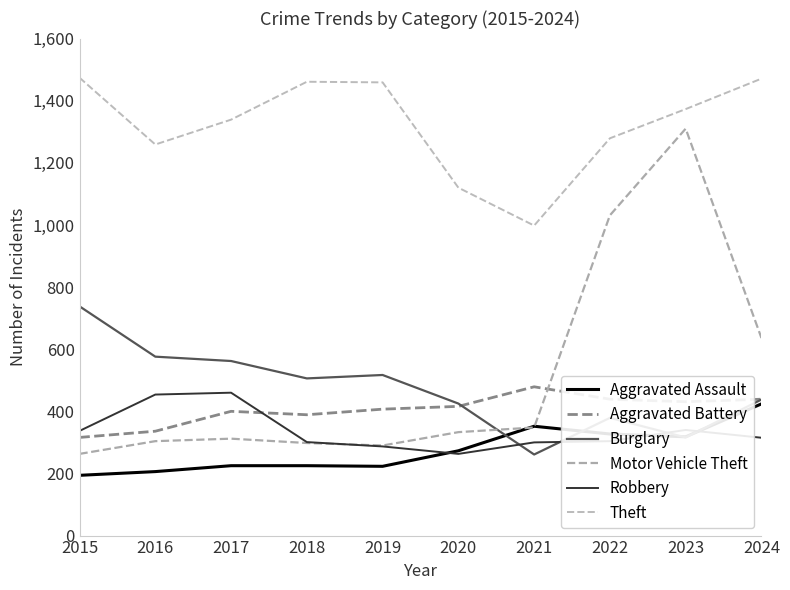

What are all the series names shown in the legend?

Aggravated Assault, Aggravated Battery, Burglary, Motor Vehicle Theft, Robbery, Theft